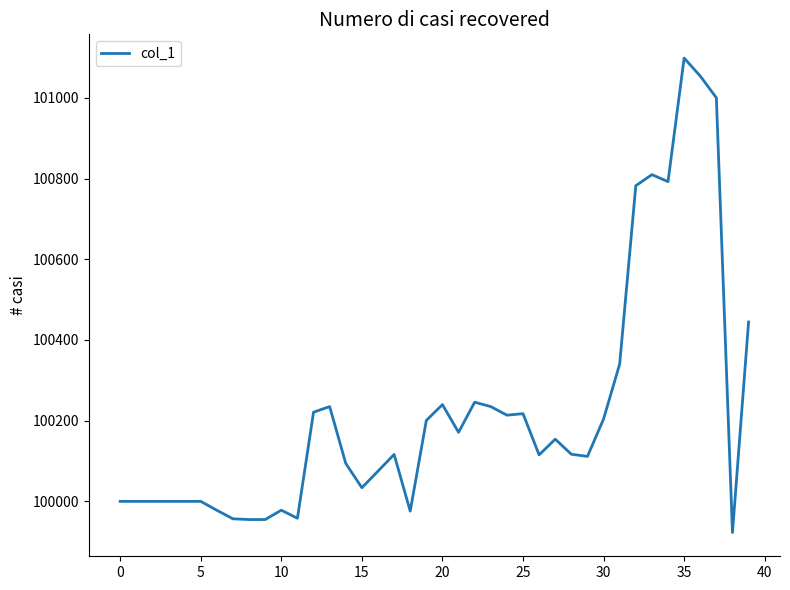

What is the difference between the maximum and minimum values?

1175.9